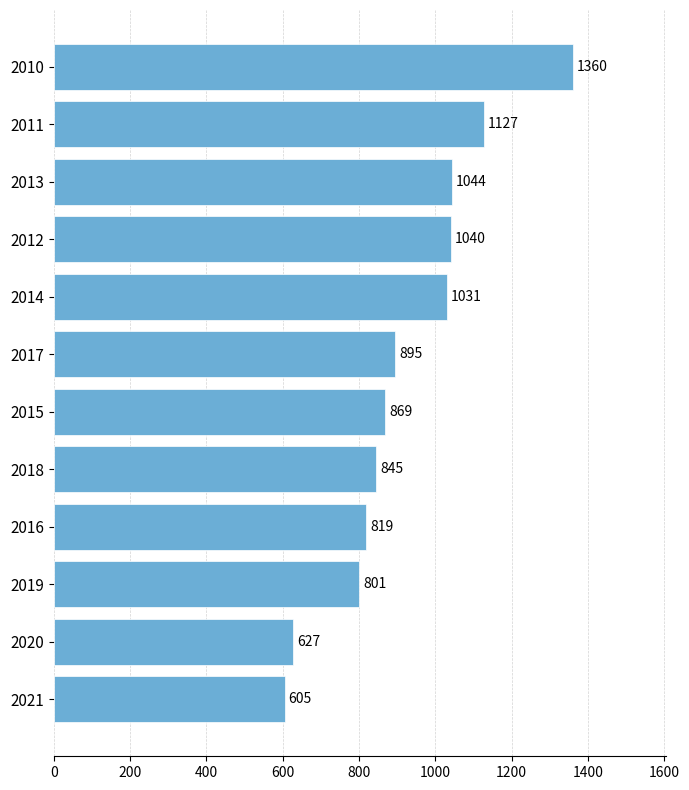

Where is the data nearest to the value 982?

2014